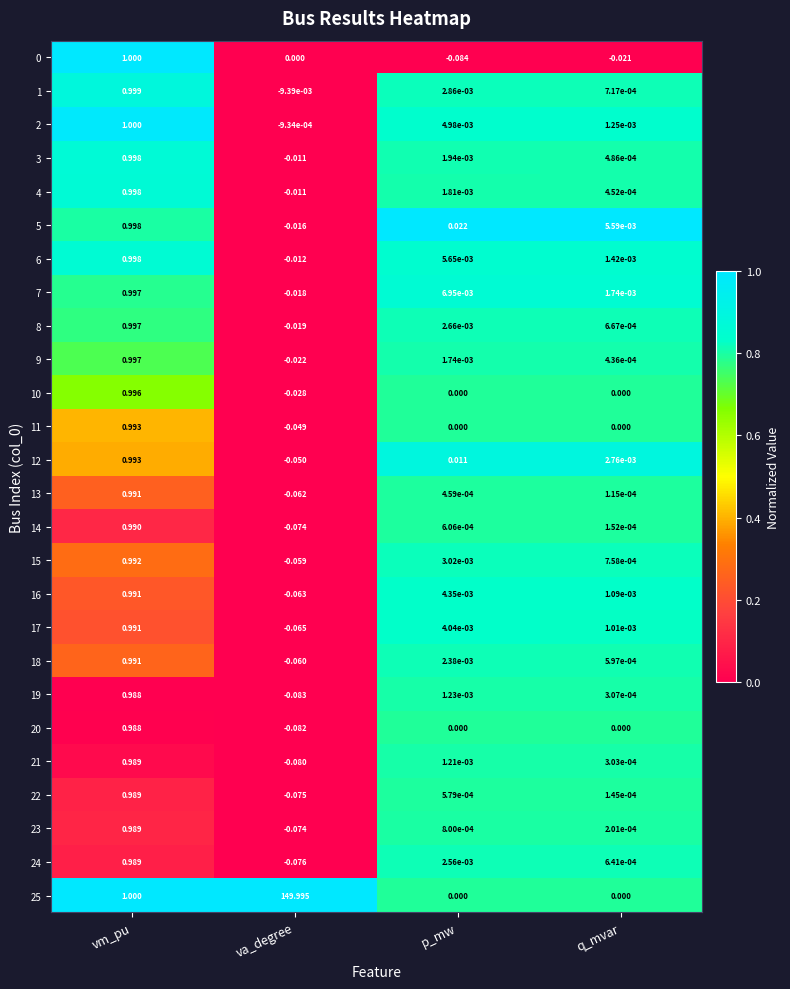

List the labels in order of 9 value, smallest first.

va_degree, q_mvar, p_mw, vm_pu